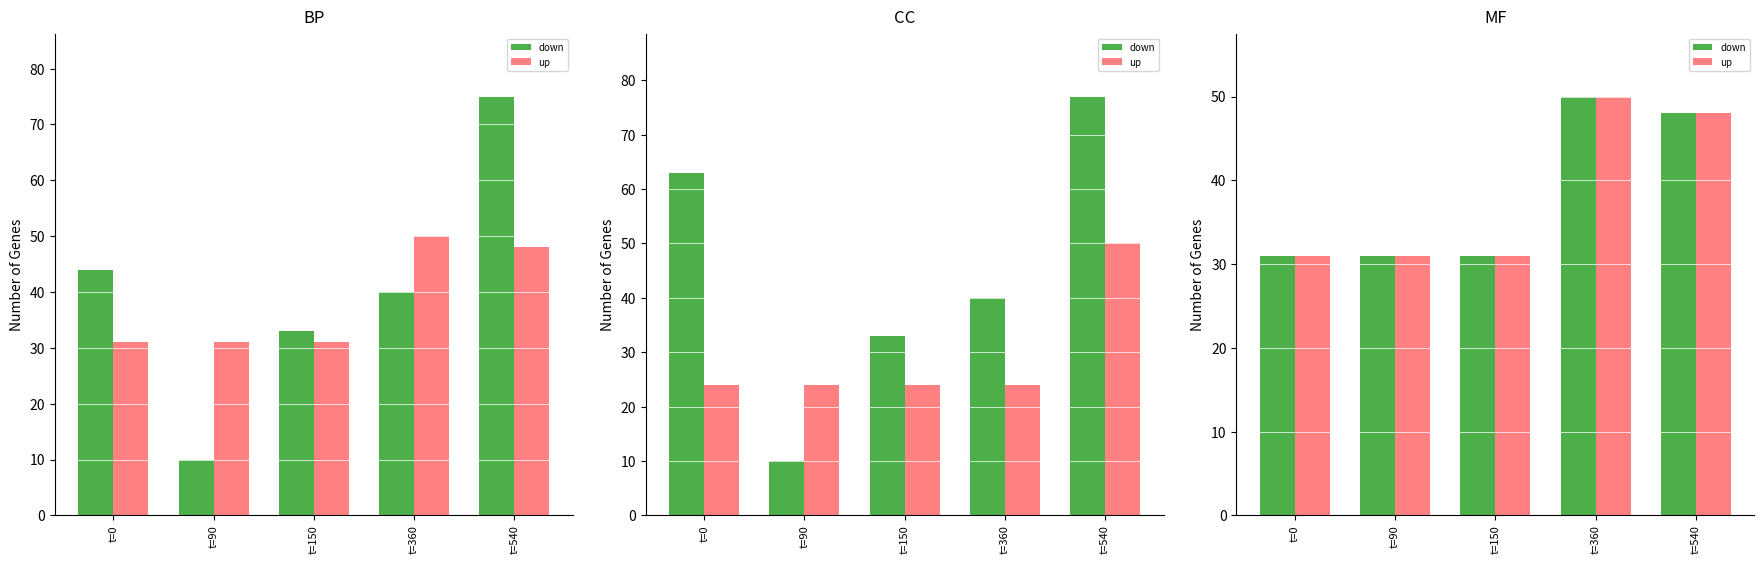

Which series has the largest total across all categories?

down